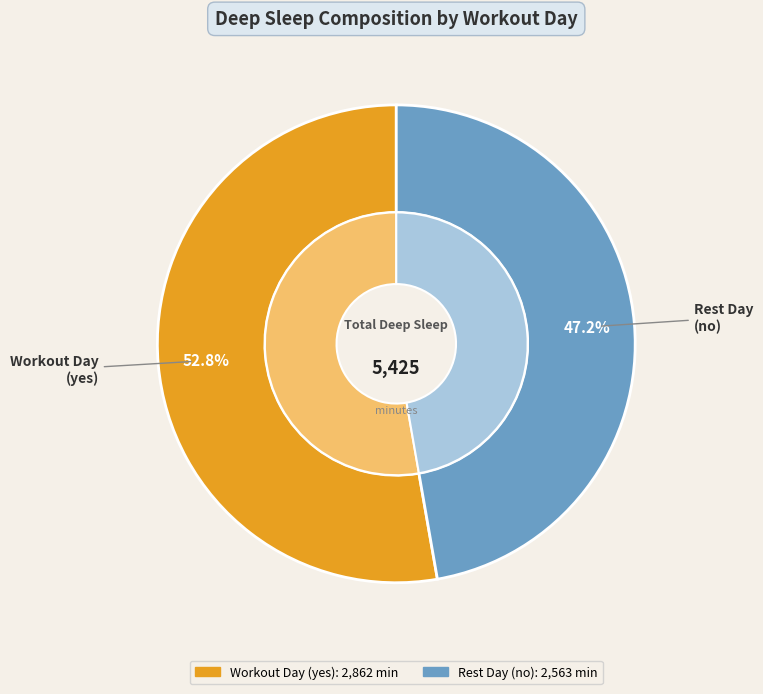

Is the sum of 9 and 6 greater than half?

No